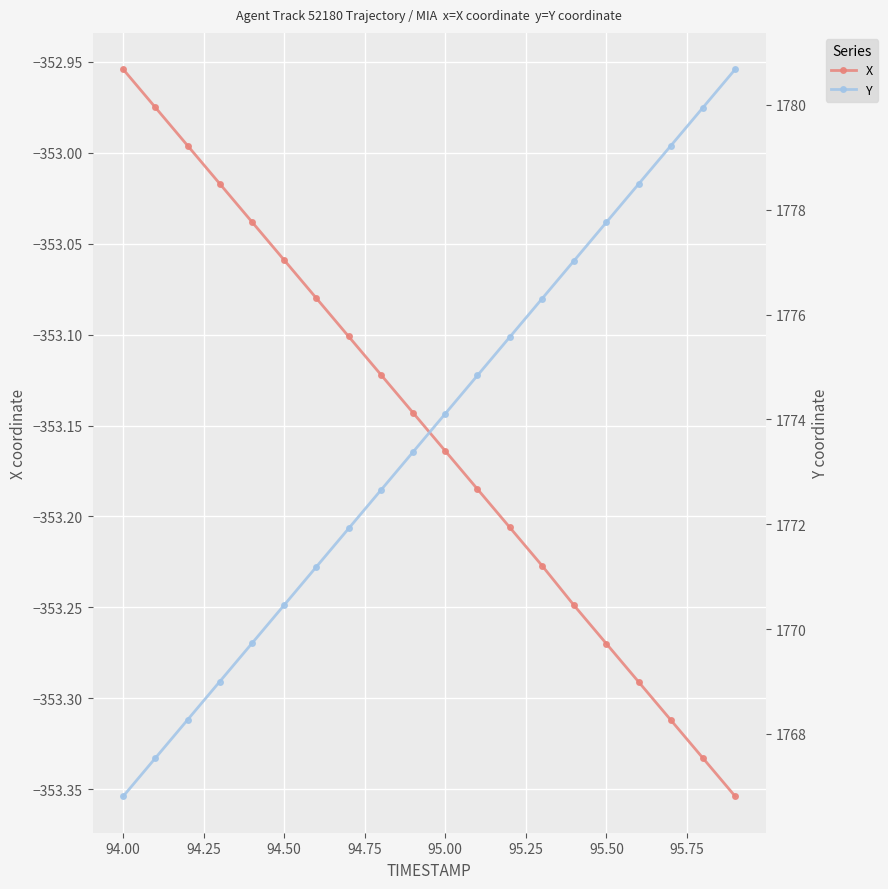

Where does the X series first go above -353?

94.00